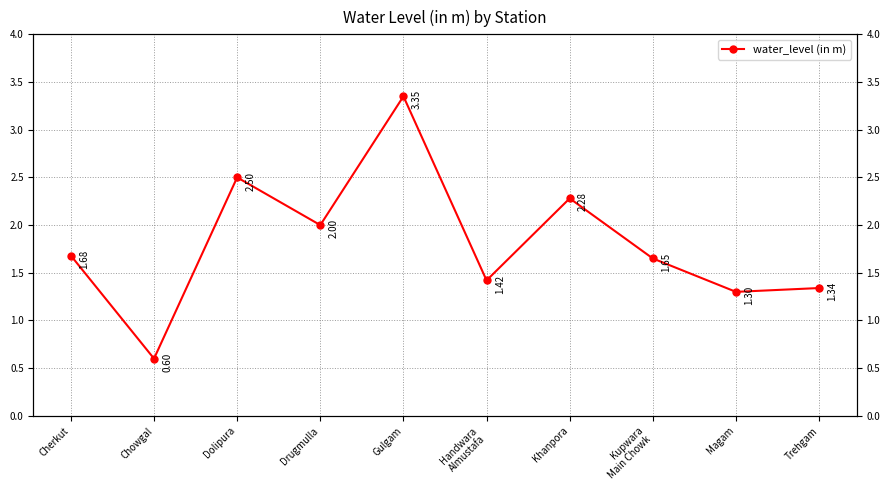

What is the greatest value displayed?

3.4